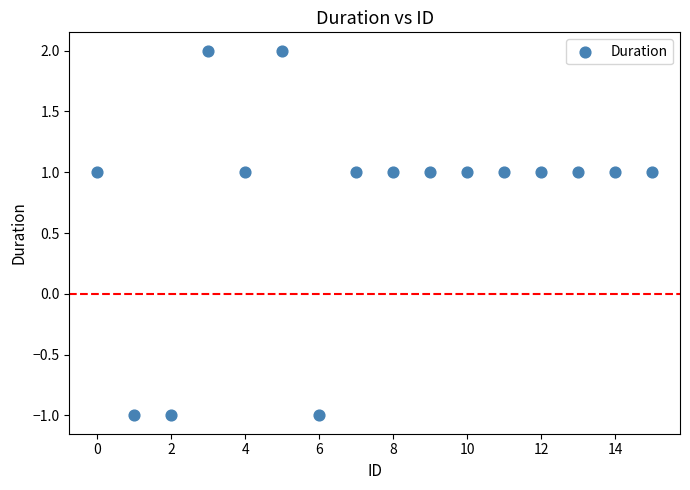

What is the range of Y values (max minus min)?

3